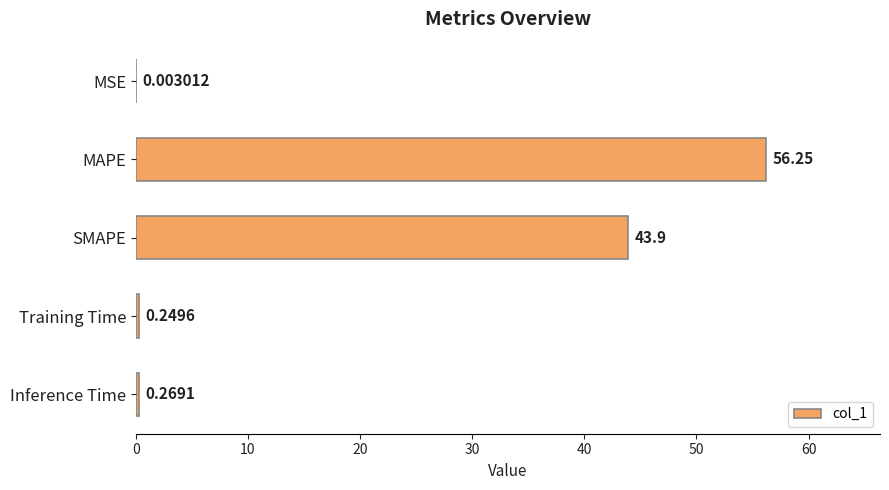

How many data points does each series have?

5